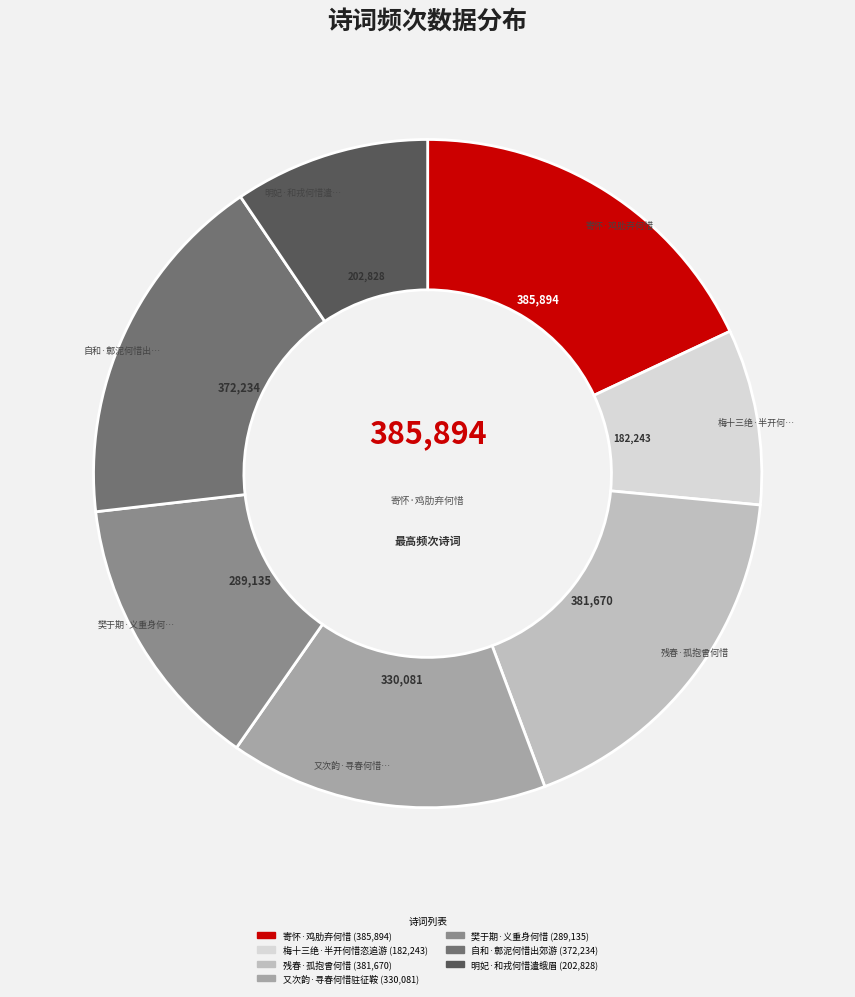

Which category has the smallest portion of the pie?

梅十三绝·半开何惜恣追游